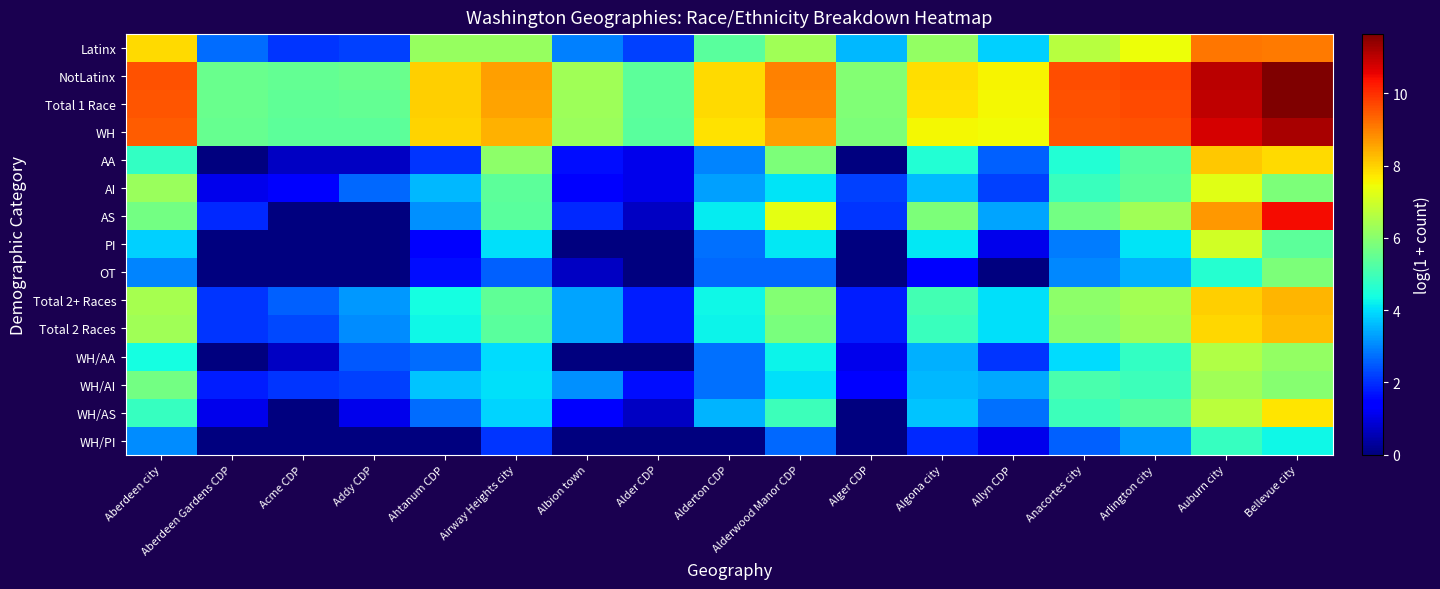

Reading left to right, extract all data points from this chart.

Latinx: Aberdeen city=7.9	Aberdeen Gardens CDP=2.7	Acme CDP=2.1	Addy CDP=2.2	Ahtanum CDP=6.2	Airway Heights city=6.2	Albion town=2.9	Alder CDP=2.2	Alderton CDP=5.3	Alderwood Manor CDP=6.4	Alger CDP=3.6	Algona city=6.2	Allyn CDP=3.8	Anacortes city=6.7	Arlington city=7.4	Auburn city=9.1	Bellevue city=9.1
NotLatinx: Aberdeen city=9.6	Aberdeen Gardens CDP=5.6	Acme CDP=5.5	Addy CDP=5.6	Ahtanum CDP=8.0	Airway Heights city=8.6	Albion town=6.3	Alder CDP=5.4	Alderton CDP=7.9	Alderwood Manor CDP=9.0	Alger CDP=5.9	Algona city=7.8	Allyn CDP=7.6	Anacortes city=9.6	Arlington city=9.7	Auburn city=11.0	Bellevue city=11.6
Total 1 Race: Aberdeen city=9.5	Aberdeen Gardens CDP=5.6	Acme CDP=5.4	Addy CDP=5.5	Ahtanum CDP=8.0	Airway Heights city=8.6	Albion town=6.3	Alder CDP=5.4	Alderton CDP=7.9	Alderwood Manor CDP=8.9	Alger CDP=5.9	Algona city=7.8	Allyn CDP=7.5	Anacortes city=9.6	Arlington city=9.7	Auburn city=11.0	Bellevue city=11.6
WH: Aberdeen city=9.4	Aberdeen Gardens CDP=5.5	Acme CDP=5.4	Addy CDP=5.4	Ahtanum CDP=8.0	Airway Heights city=8.4	Albion town=6.3	Alder CDP=5.3	Alderton CDP=7.8	Alderwood Manor CDP=8.6	Alger CDP=5.9	Algona city=7.5	Allyn CDP=7.5	Anacortes city=9.5	Arlington city=9.6	Auburn city=10.7	Bellevue city=11.2
AA: Aberdeen city=4.8	Aberdeen Gardens CDP=0.0	Acme CDP=0.7	Addy CDP=0.7	Ahtanum CDP=2.1	Airway Heights city=6.1	Albion town=1.6	Alder CDP=1.1	Alderton CDP=3.0	Alderwood Manor CDP=5.8	Alger CDP=0.0	Algona city=4.6	Allyn CDP=2.6	Anacortes city=4.6	Arlington city=5.3	Auburn city=8.1	Bellevue city=7.9
AI: Aberdeen city=6.2	Aberdeen Gardens CDP=1.1	Acme CDP=1.4	Addy CDP=2.6	Ahtanum CDP=3.6	Airway Heights city=5.4	Albion town=1.4	Alder CDP=1.1	Alderton CDP=3.3	Alderwood Manor CDP=4.1	Alger CDP=2.2	Algona city=3.6	Allyn CDP=2.2	Anacortes city=4.9	Arlington city=5.4	Auburn city=7.3	Bellevue city=5.9
AS: Aberdeen city=5.7	Aberdeen Gardens CDP=1.9	Acme CDP=0.0	Addy CDP=0.0	Ahtanum CDP=3.1	Airway Heights city=5.4	Albion town=1.9	Alder CDP=0.7	Alderton CDP=4.1	Alderwood Manor CDP=7.3	Alger CDP=2.1	Algona city=5.9	Allyn CDP=3.3	Anacortes city=5.7	Arlington city=6.4	Auburn city=8.7	Bellevue city=10.4
PI: Aberdeen city=3.8	Aberdeen Gardens CDP=0.0	Acme CDP=0.0	Addy CDP=0.0	Ahtanum CDP=1.4	Airway Heights city=4.0	Albion town=0.0	Alder CDP=0.0	Alderton CDP=2.8	Alderwood Manor CDP=4.1	Alger CDP=0.0	Algona city=4.1	Allyn CDP=1.1	Anacortes city=2.9	Arlington city=4.1	Auburn city=7.0	Bellevue city=5.4
OT: Aberdeen city=3.0	Aberdeen Gardens CDP=0.0	Acme CDP=0.0	Addy CDP=0.0	Ahtanum CDP=1.6	Airway Heights city=2.6	Albion town=0.7	Alder CDP=0.0	Alderton CDP=2.6	Alderwood Manor CDP=2.6	Alger CDP=0.0	Algona city=1.4	Allyn CDP=0.0	Anacortes city=3.0	Arlington city=3.5	Auburn city=4.6	Bellevue city=5.8
Total 2+ Races: Aberdeen city=6.4	Aberdeen Gardens CDP=2.1	Acme CDP=2.6	Addy CDP=3.2	Ahtanum CDP=4.4	Airway Heights city=5.4	Albion town=3.3	Alder CDP=1.8	Alderton CDP=4.3	Alderwood Manor CDP=5.9	Alger CDP=1.8	Algona city=5.0	Allyn CDP=4.0	Anacortes city=6.1	Arlington city=6.4	Auburn city=8.0	Bellevue city=8.3
Total 2 Races: Aberdeen city=6.4	Aberdeen Gardens CDP=2.1	Acme CDP=2.3	Addy CDP=3.1	Ahtanum CDP=4.3	Airway Heights city=5.3	Albion town=3.3	Alder CDP=1.8	Alderton CDP=4.3	Alderwood Manor CDP=5.8	Alger CDP=1.8	Algona city=4.9	Allyn CDP=4.0	Anacortes city=6.0	Arlington city=6.3	Auburn city=7.9	Bellevue city=8.3
WH/AA: Aberdeen city=4.4	Aberdeen Gardens CDP=0.0	Acme CDP=0.7	Addy CDP=2.5	Ahtanum CDP=2.7	Airway Heights city=4.0	Albion town=0.0	Alder CDP=0.0	Alderton CDP=2.8	Alderwood Manor CDP=4.2	Alger CDP=1.1	Algona city=3.5	Allyn CDP=2.1	Anacortes city=4.0	Arlington city=4.8	Auburn city=6.6	Bellevue city=6.2
WH/AI: Aberdeen city=5.7	Aberdeen Gardens CDP=1.8	Acme CDP=2.1	Addy CDP=2.2	Ahtanum CDP=3.7	Airway Heights city=4.0	Albion town=3.1	Alder CDP=1.6	Alderton CDP=2.8	Alderwood Manor CDP=4.0	Alger CDP=1.4	Algona city=3.6	Allyn CDP=3.4	Anacortes city=5.1	Arlington city=4.9	Auburn city=6.4	Bellevue city=6.0
WH/AS: Aberdeen city=4.8	Aberdeen Gardens CDP=1.1	Acme CDP=0.0	Addy CDP=1.1	Ahtanum CDP=2.7	Airway Heights city=3.9	Albion town=1.4	Alder CDP=0.7	Alderton CDP=3.5	Alderwood Manor CDP=5.0	Alger CDP=0.0	Algona city=3.7	Allyn CDP=2.8	Anacortes city=4.9	Arlington city=5.3	Auburn city=6.7	Bellevue city=7.8
WH/PI: Aberdeen city=3.1	Aberdeen Gardens CDP=0.0	Acme CDP=0.0	Addy CDP=0.0	Ahtanum CDP=0.0	Airway Heights city=2.1	Albion town=0.0	Alder CDP=0.0	Alderton CDP=0.0	Alderwood Manor CDP=2.6	Alger CDP=0.0	Algona city=1.9	Allyn CDP=1.1	Anacortes city=2.6	Arlington city=3.2	Auburn city=4.9	Bellevue city=4.3